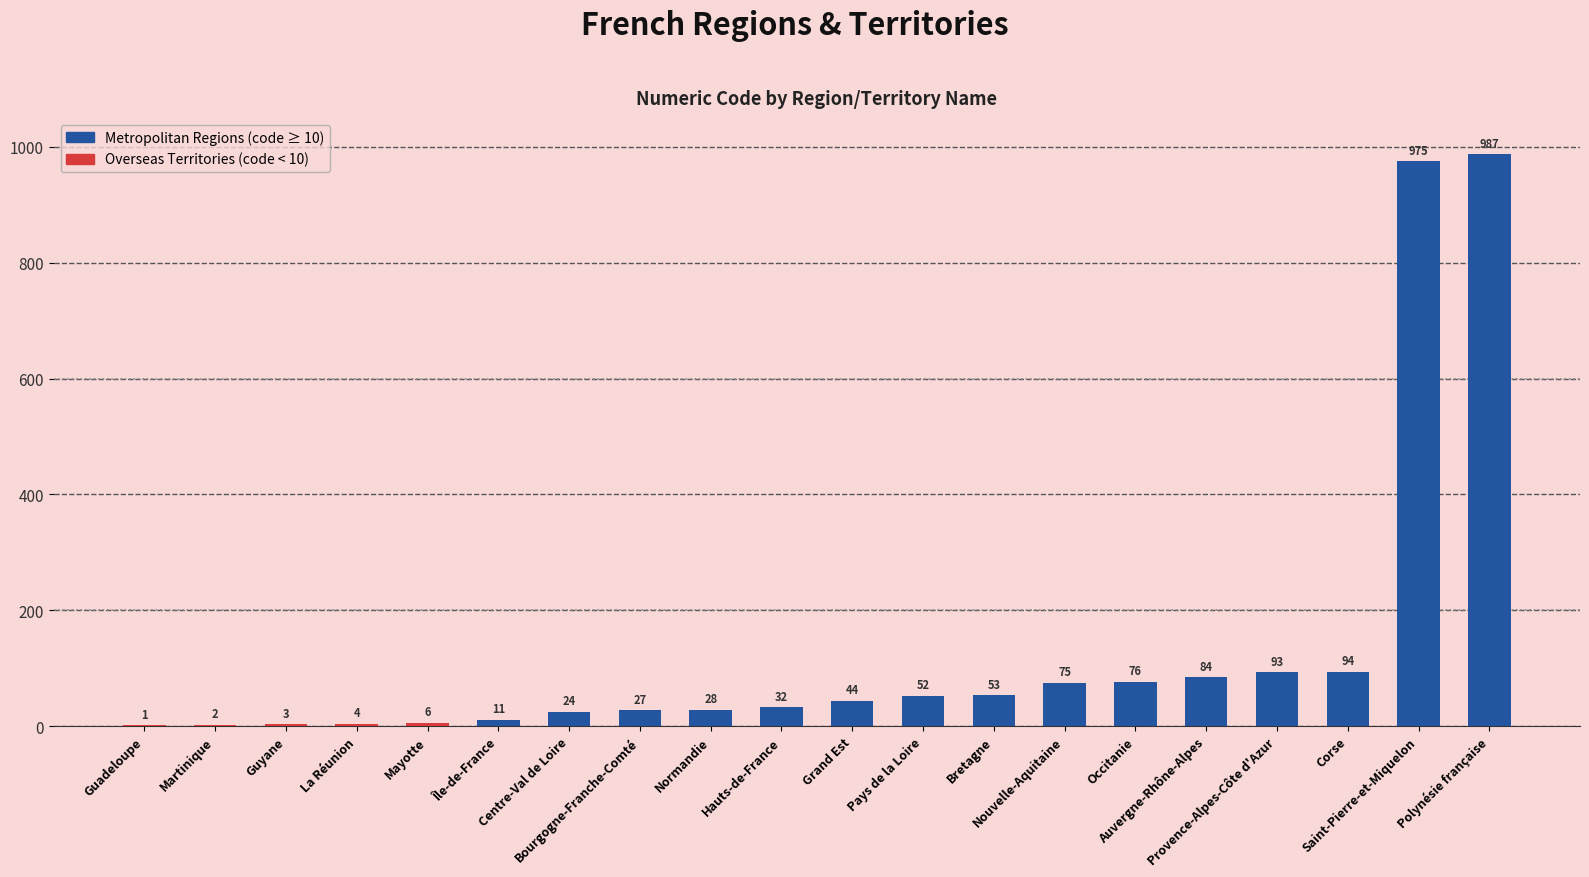

What is the sum of all values?

2671